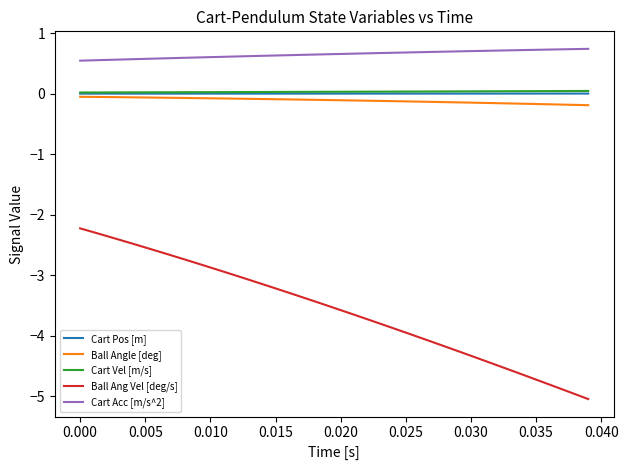

True or false: Ball Angle [deg] and Cart Acc [m/s^2] intersect in this chart.

False